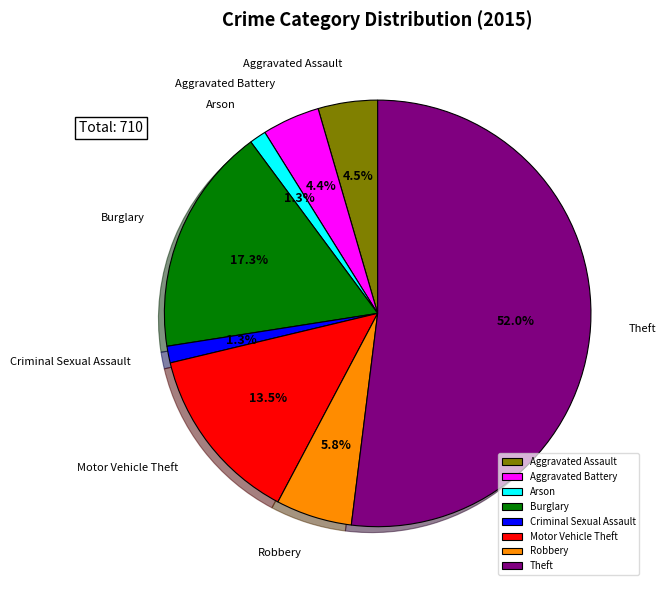

To the nearest percent, what is the difference between the Aggravated Assault and Arson slice percentages?

3%